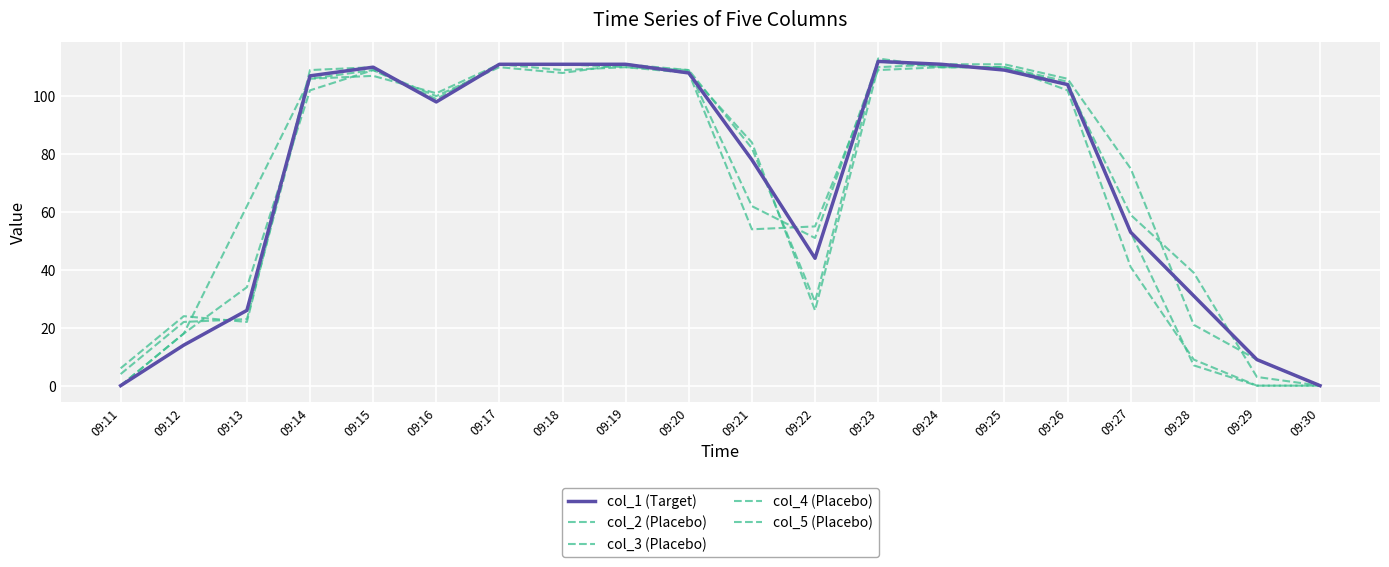

How many lines are shown in the chart?

5